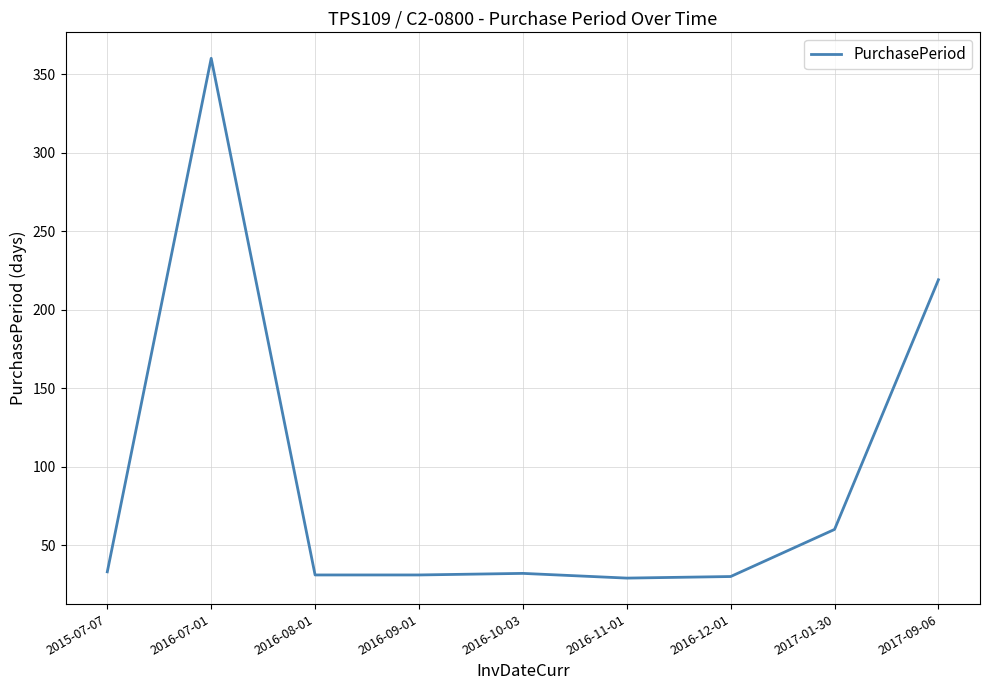

What is the ratio of the value at 2017-09-06 to the value at 2017-01-30?

3.6